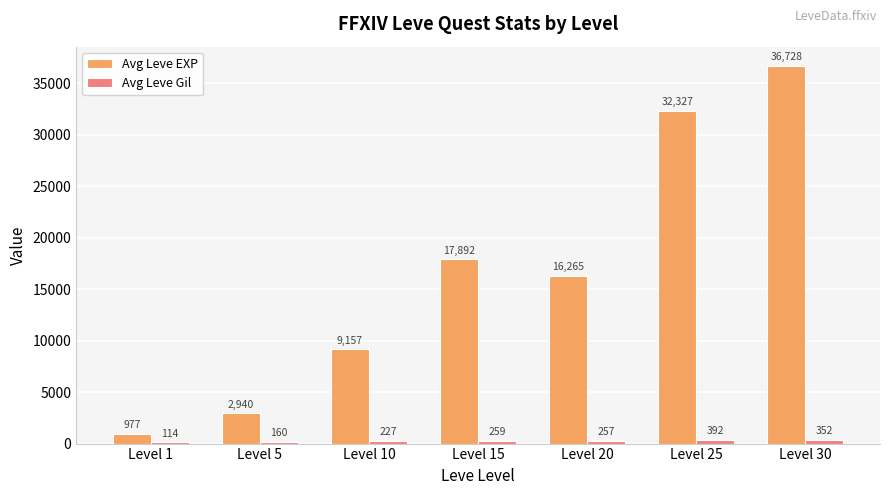

At which category does the chart reach its peak across all series?

Level 30